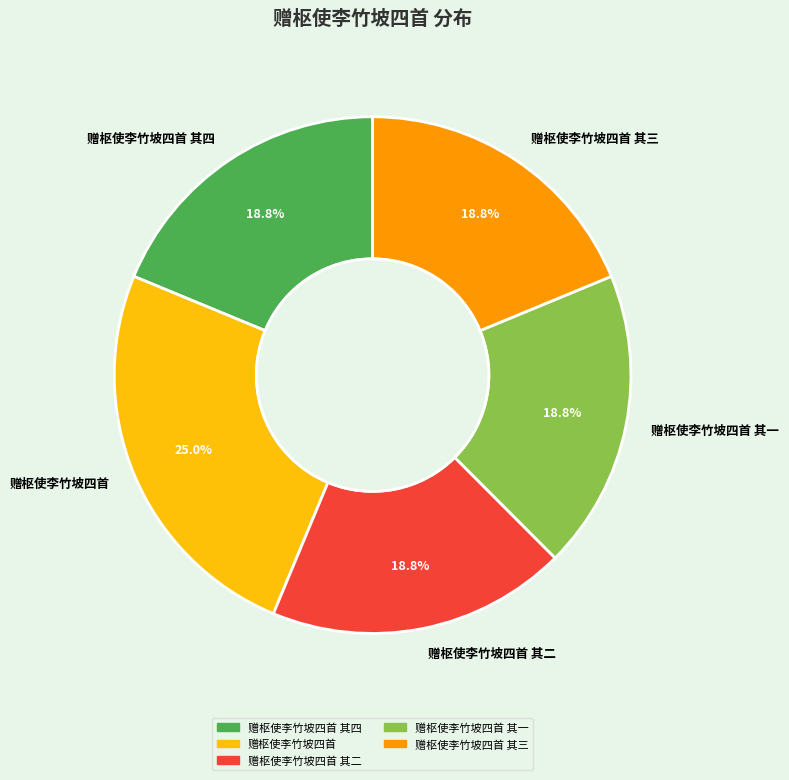

How much of the chart is everything except 赠枢使李竹坡四首?

75.0%